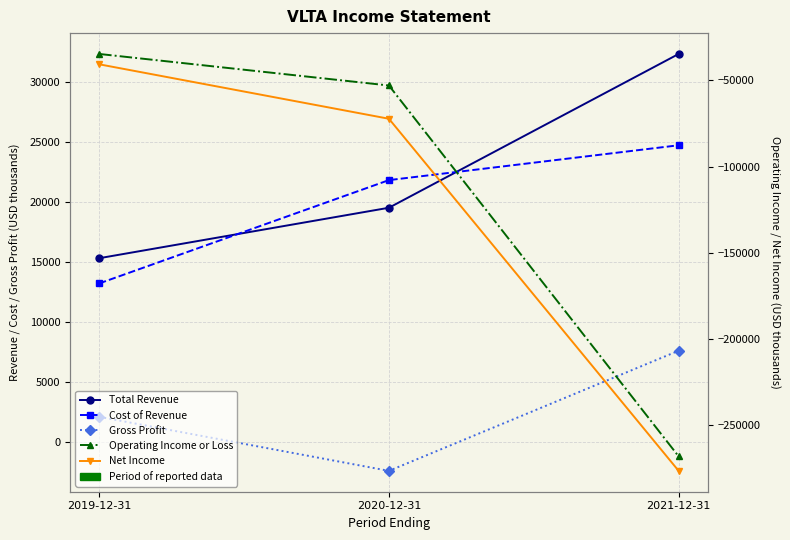

How many categories are shown in the chart?

3